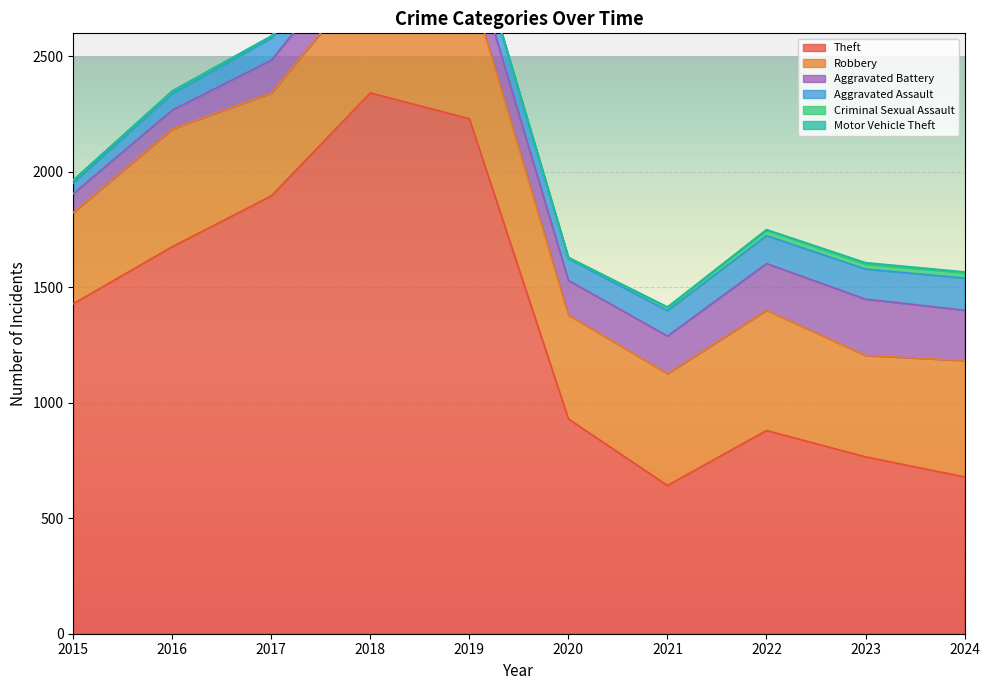

The value of Aggravated Battery at 2023 is 244. True or false?

True